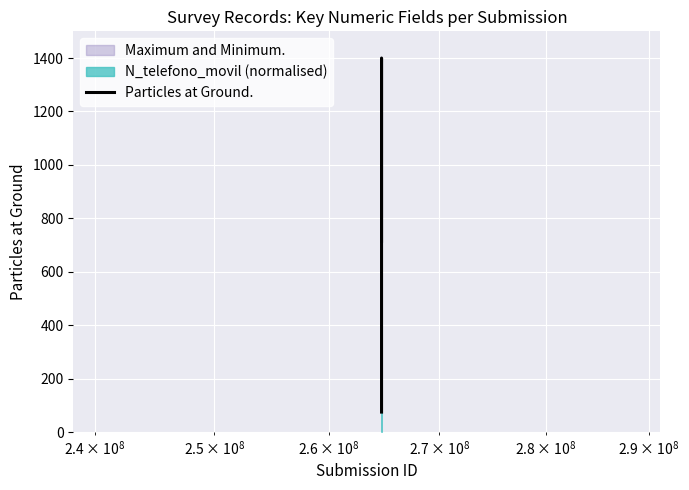

What is the maximum value for Particles at Ground.?

1400.0